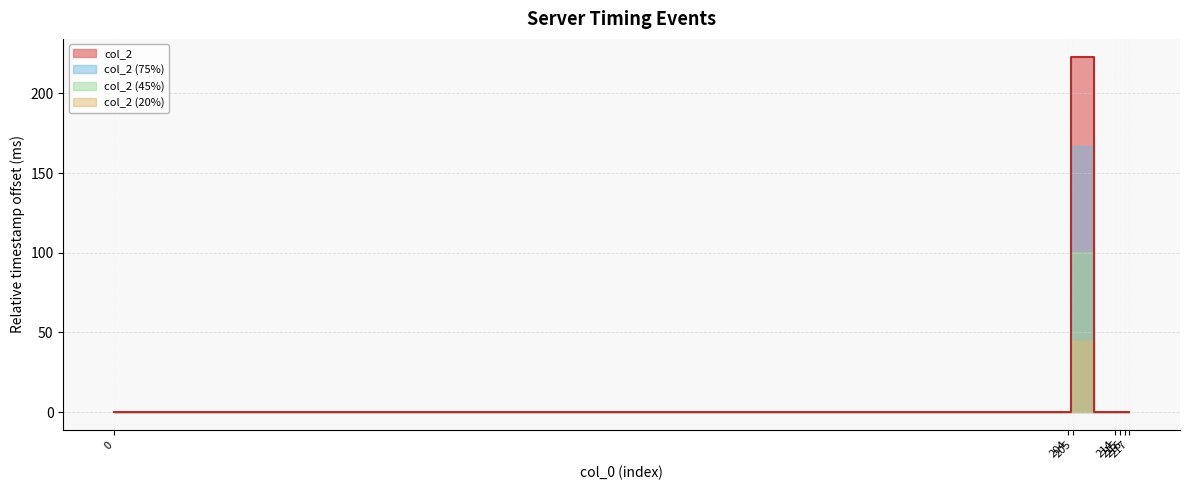

Is it true that the value at 216 is 129?

False